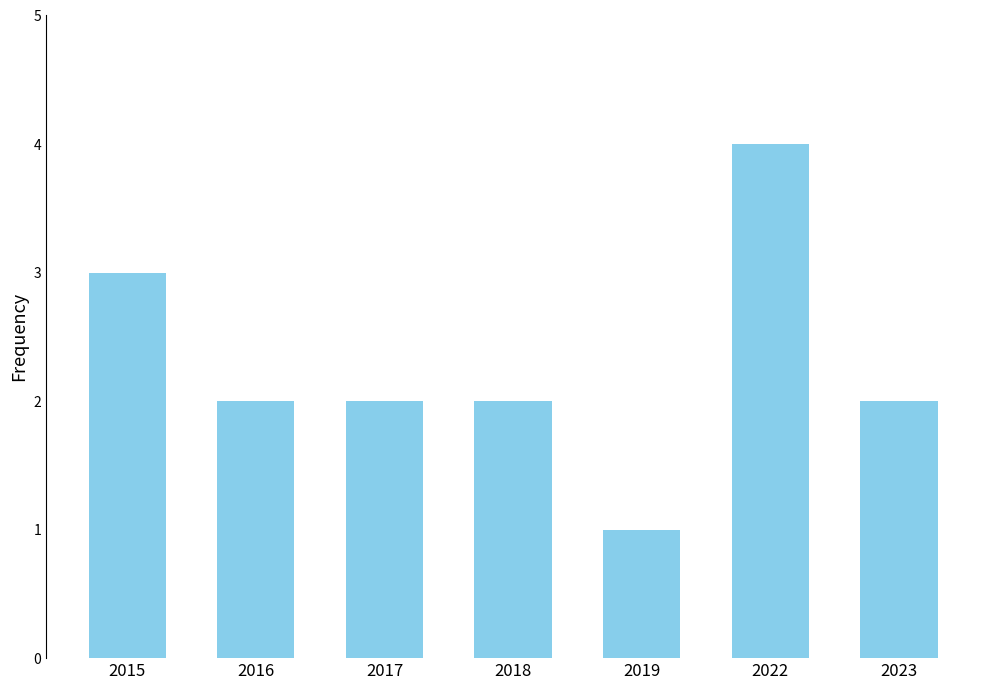

How many values are between 2 and 3?

5